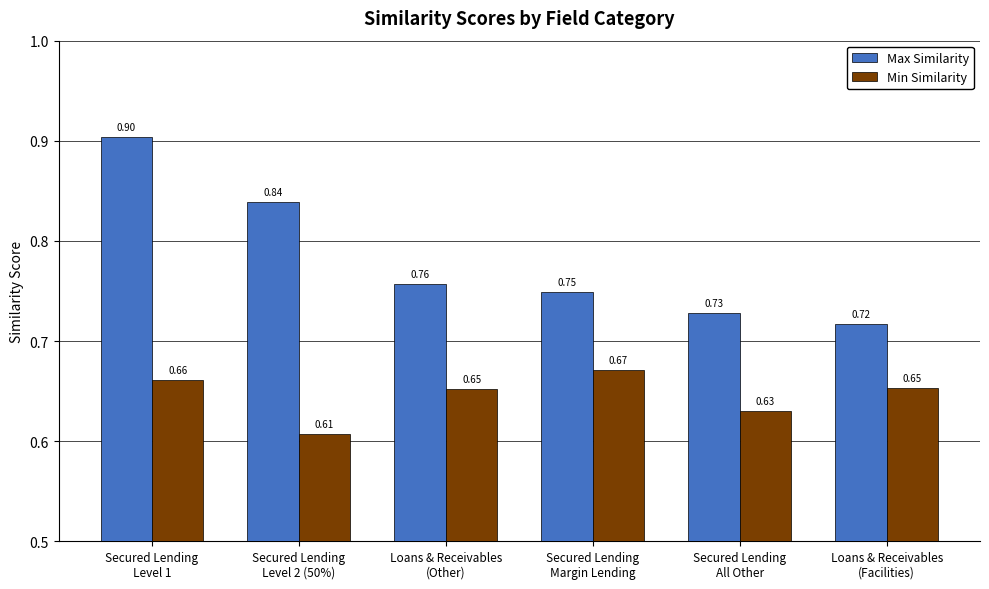

At which category is the sum across all series the highest?

Secured Lending
Level 1